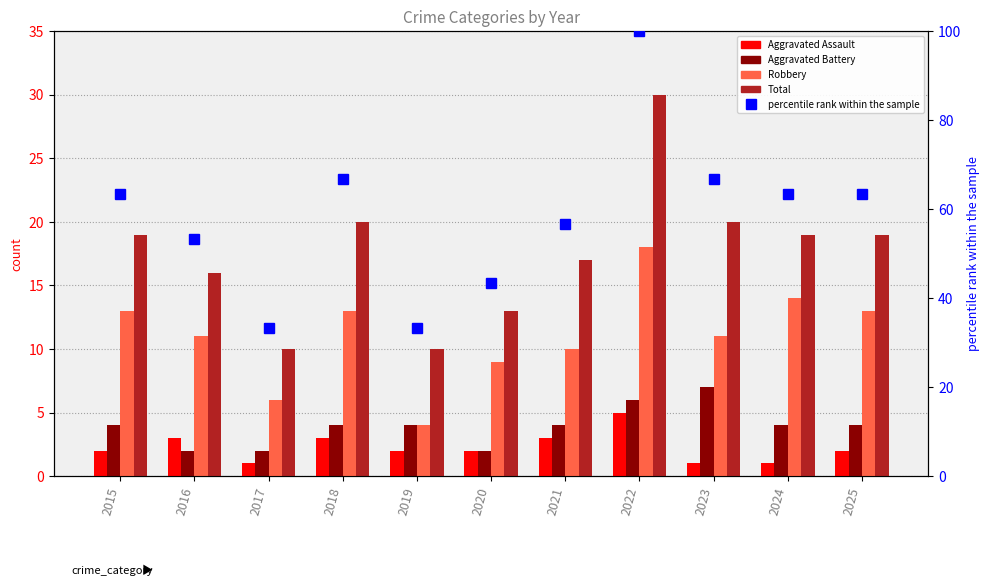

What is the difference between the maximum and minimum values in the Total series?

20.0